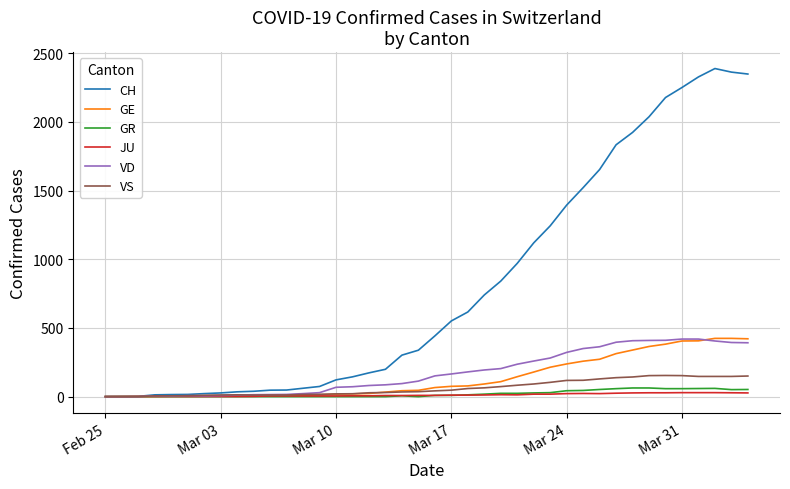

Which series has the widest spread of values?

CH